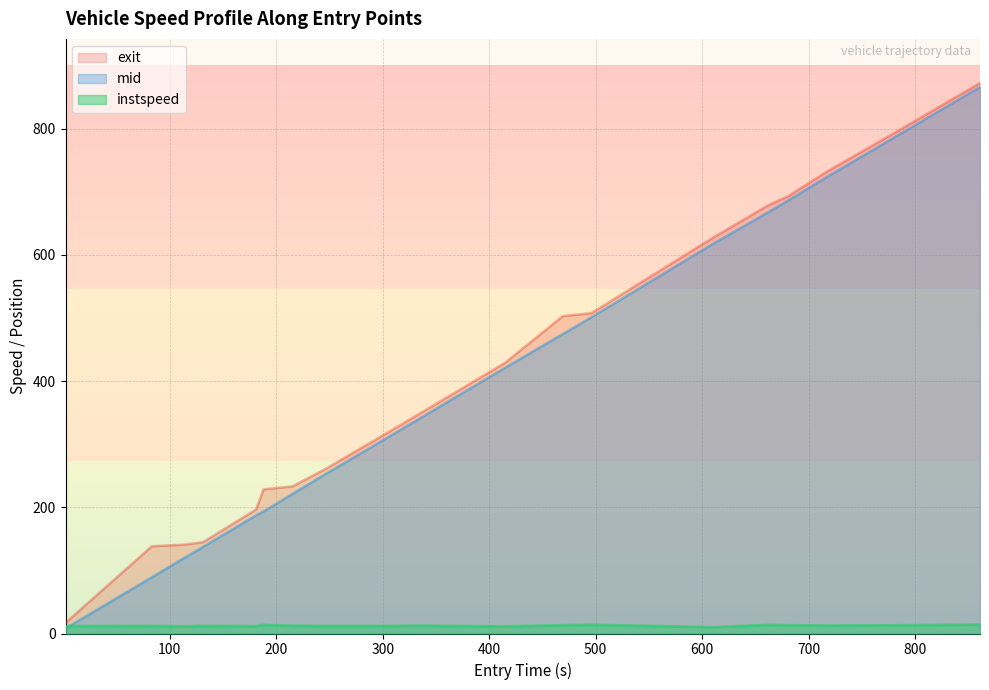

What position from the left is 131.0?

4